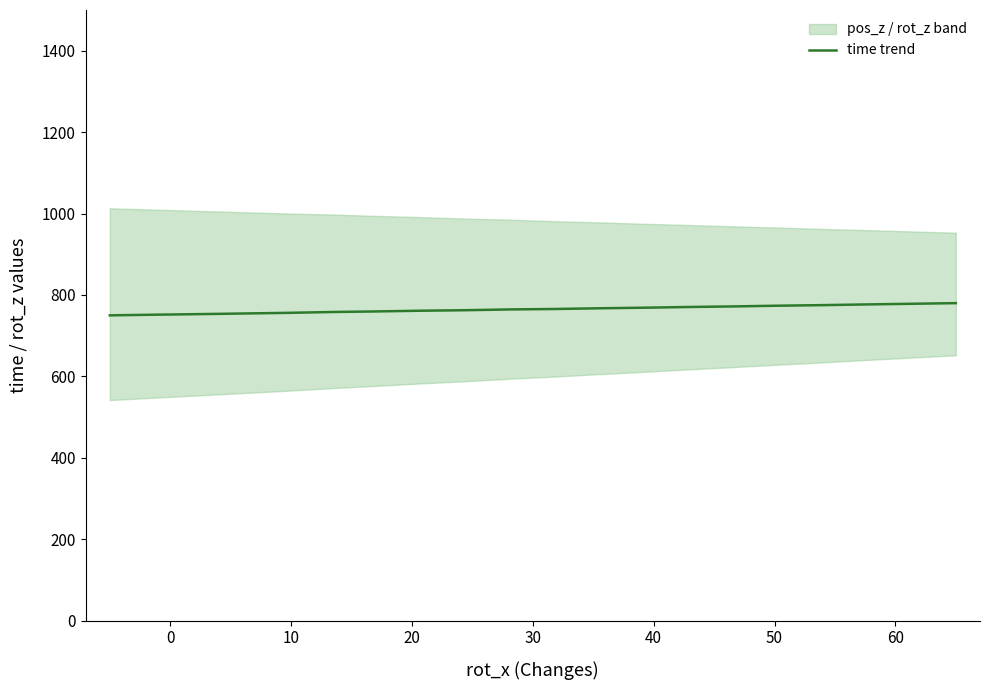

What is the lowest value of the time trend series?

750.0